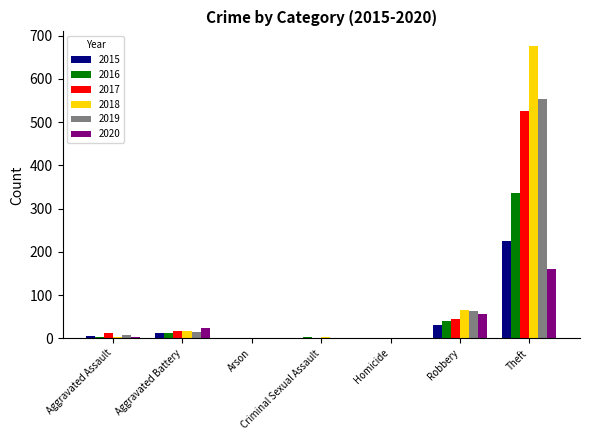

Is the value of 2018 at Aggravated Battery greater than the value of 2015 at Criminal Sexual Assault?

Yes